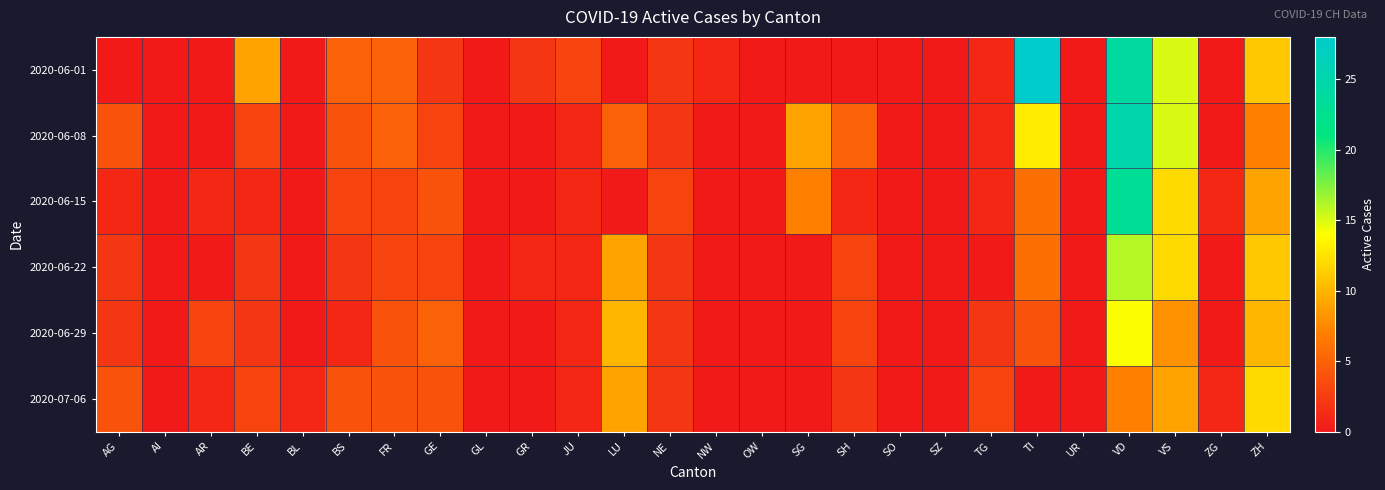

What is the total value across all series at FR?

24